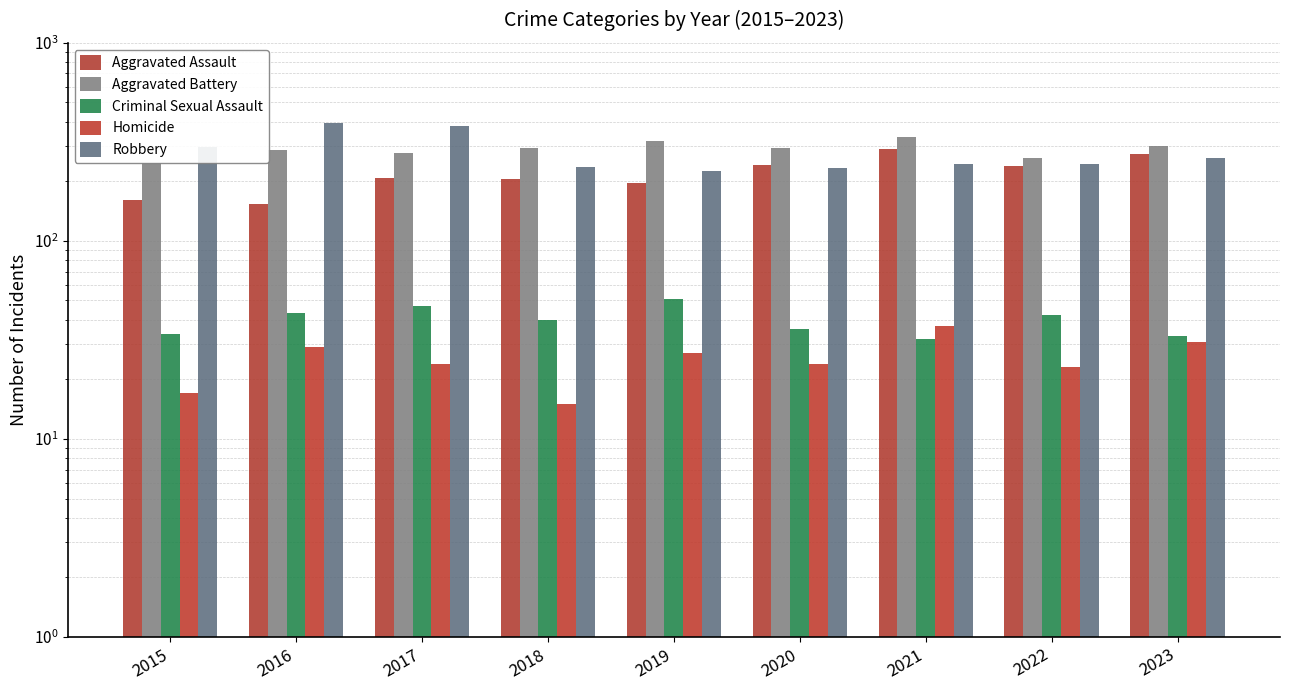

How many bars are there in each group?

5